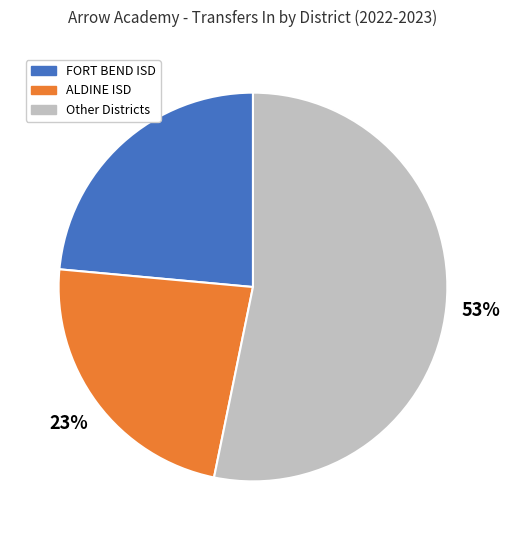

To the nearest percent, what percentage of the pie is FORT BEND ISD?

24%